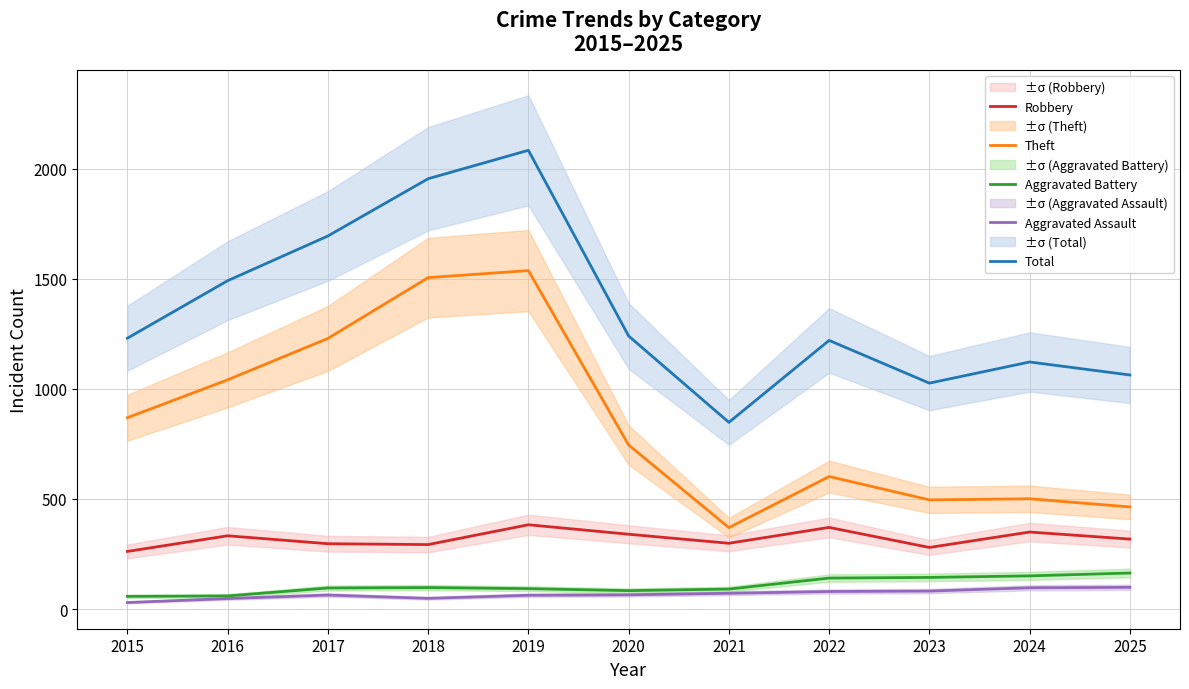

Which label corresponds to the smallest value in the chart?

2015